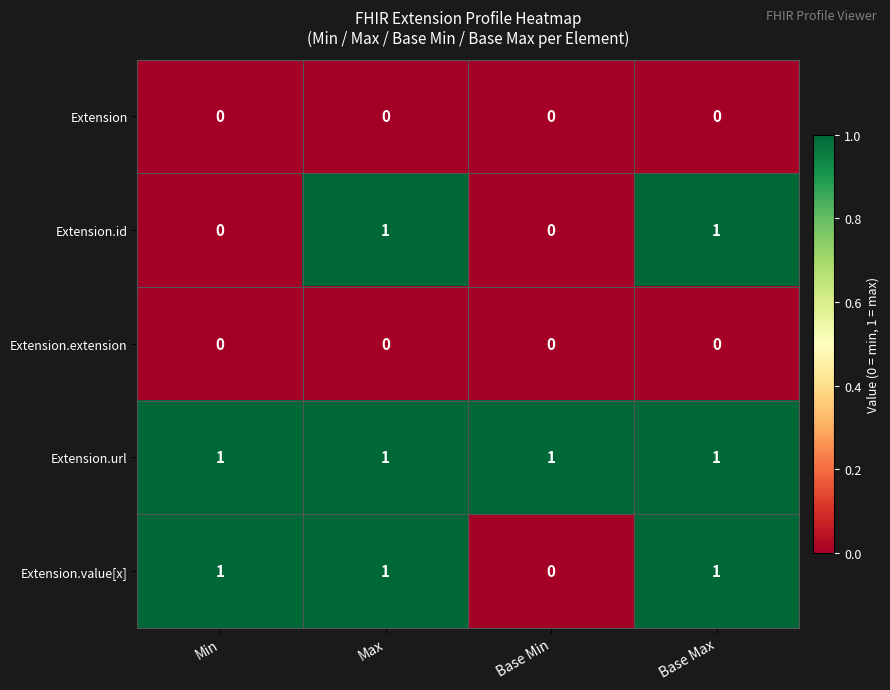

What is the sum of all Extension.value[x] values?

3